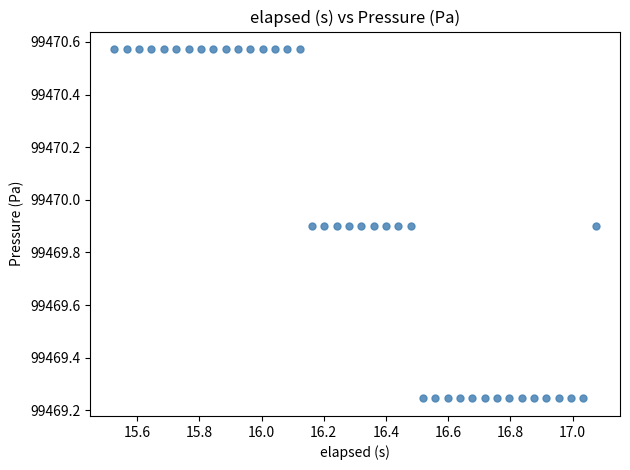

What is the range of Y values (max minus min)?

1.3